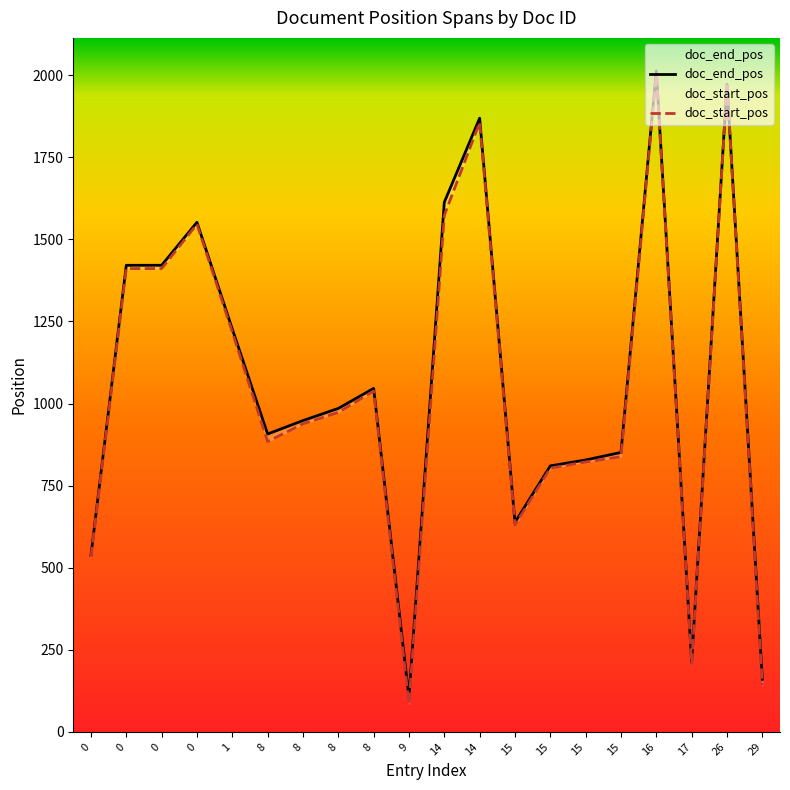

Reading left to right, transcribe all the data shown in this chart.

doc_end_pos: 0=537	0=1421	0=1421	0=1552	1=1227	8=907	8=948	8=985	8=1046	9=104	14=1613	14=1869	15=638	15=810	15=828	15=851	16=2013	17=213	26=1972	29=160
doc_start_pos: 0=532	0=1411	0=1411	0=1546	1=1218	8=884	8=938	8=973	8=1038	9=85	14=1573	14=1856	15=630	15=803	15=822	15=838	16=2004	17=208	26=1968	29=142